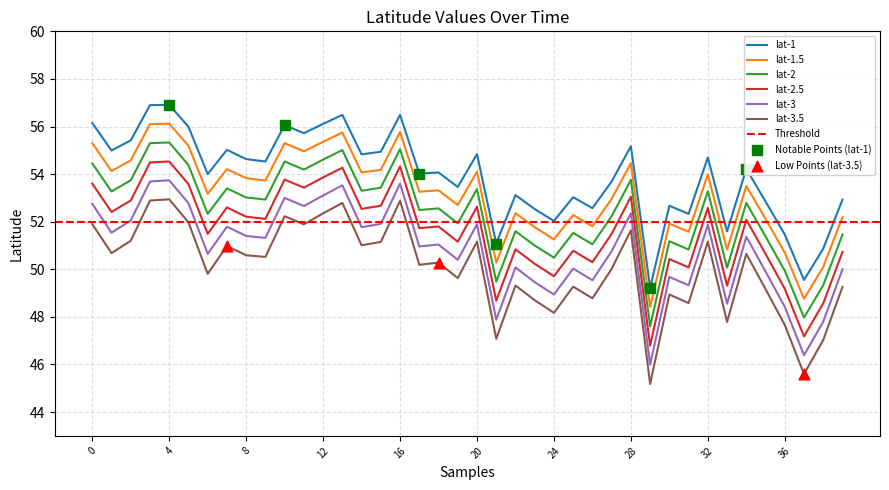

Which series has the largest total across all categories?

lat-1